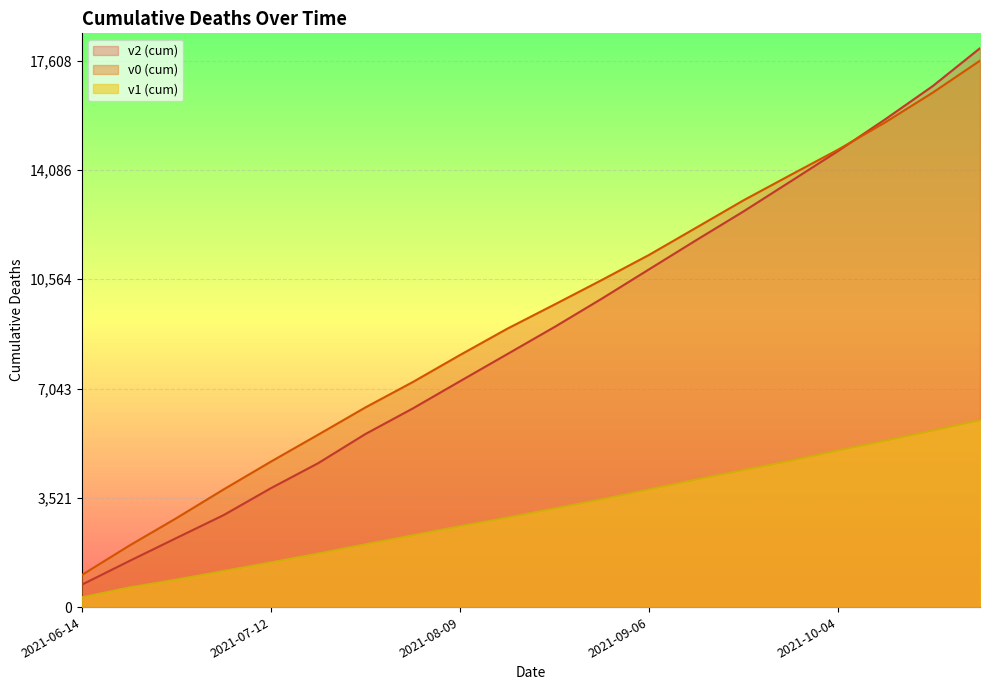

What is the highest value of the v2 series?

18009